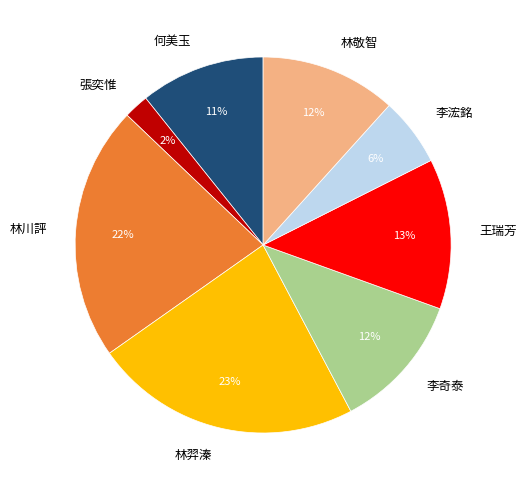

Combined, do 何美玉 and 林川評 account for over 50%?

No